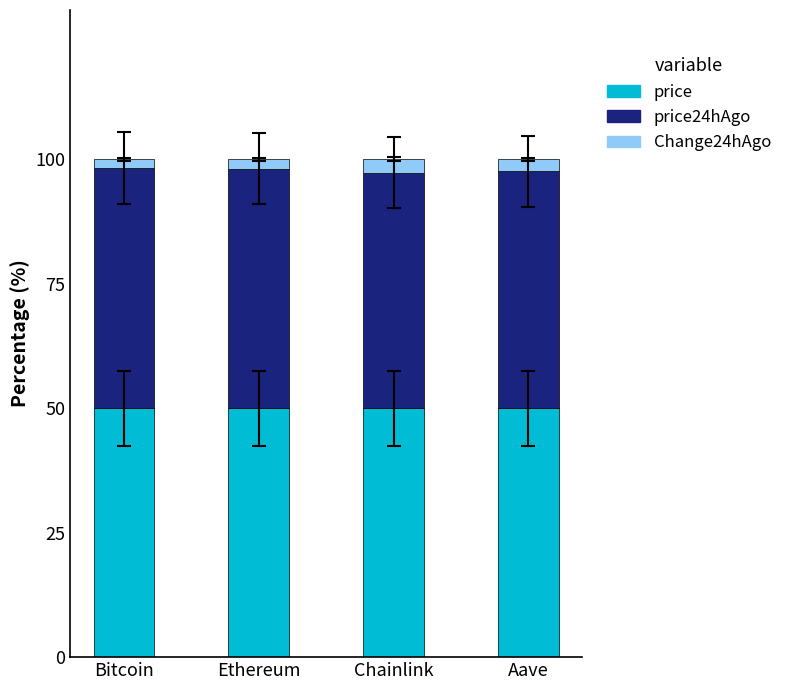

The value of price at Ethereum is 31.1. True or false?

False